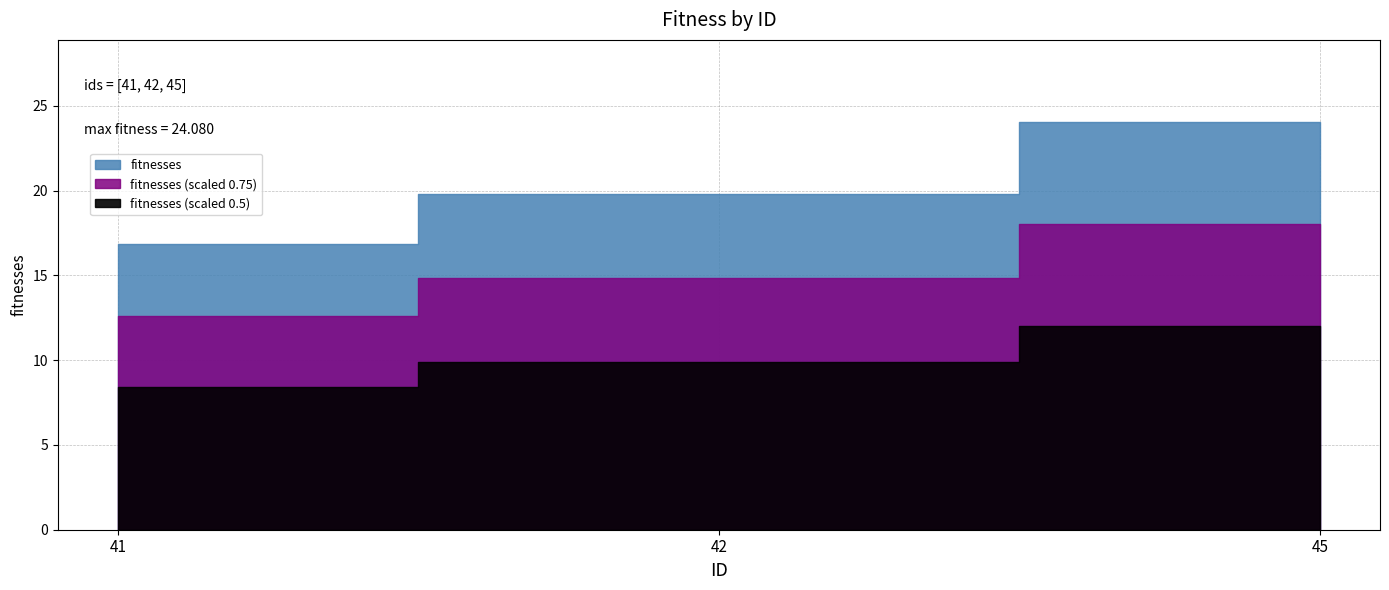

The chart shows a value of 24.1 at 45. True or false?

True